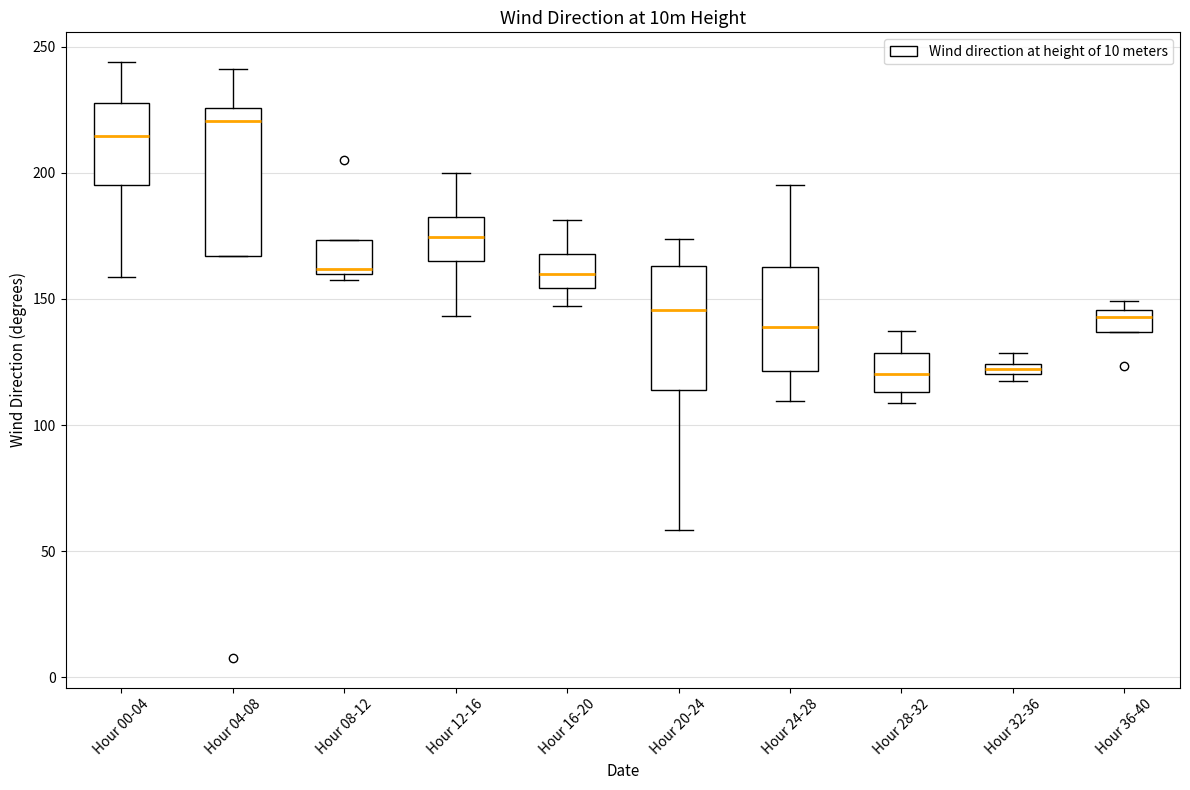

Where does the upper whisker of the box for Hour 20-24 end on the y-axis? The values are not printed on the chart, so give them approximately, as read against the axis.

175